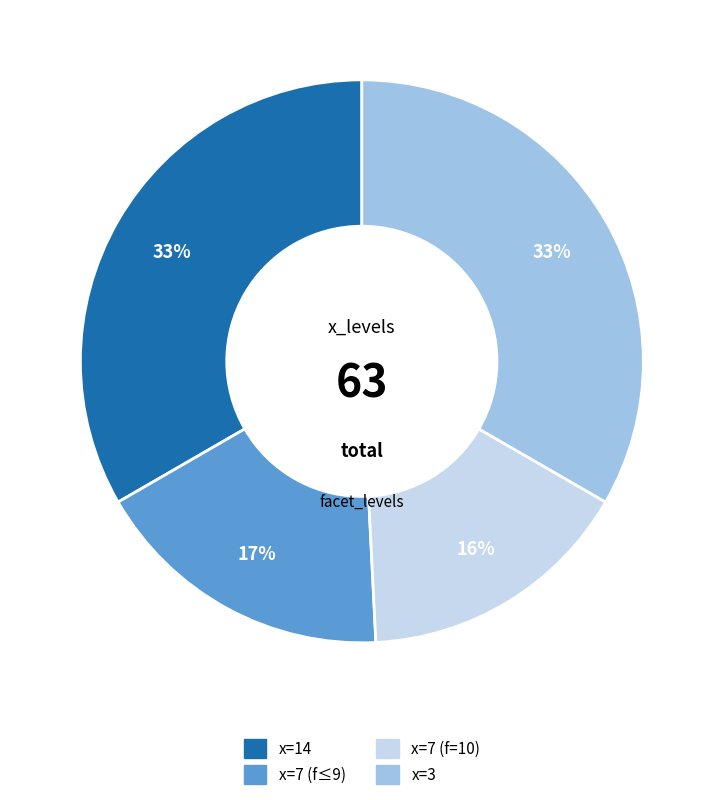

Is there a majority slice in this chart?

No